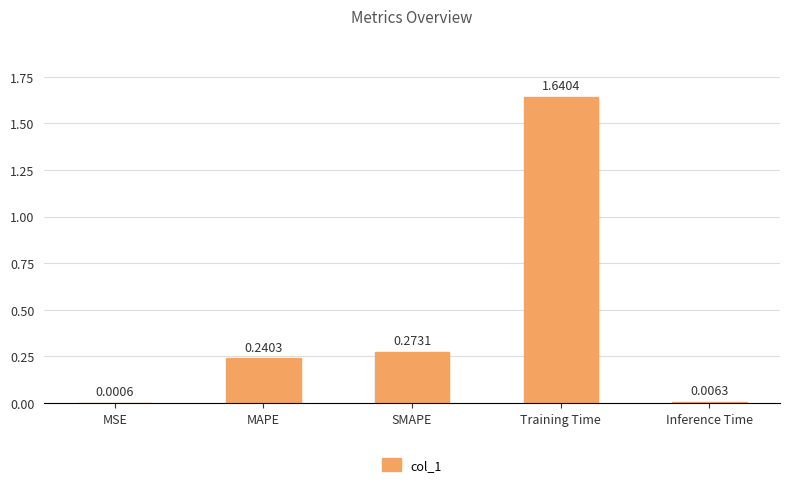

The chart shows a value of 2.3 at Training Time. True or false?

False